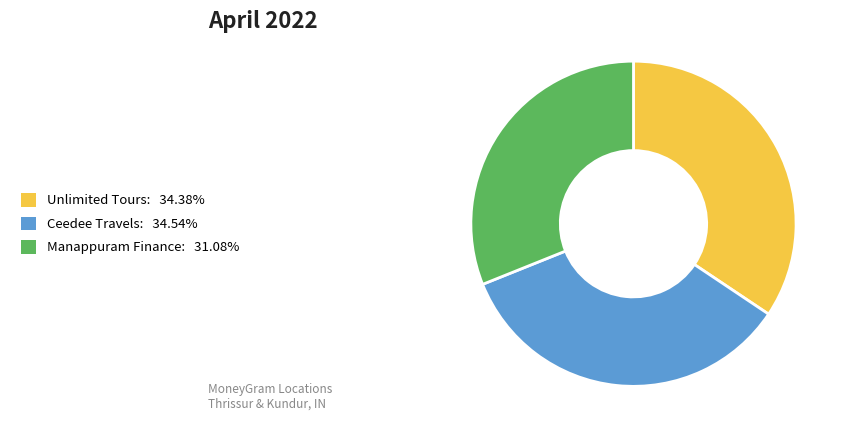

Is there any slice that represents more than half of the pie?

No